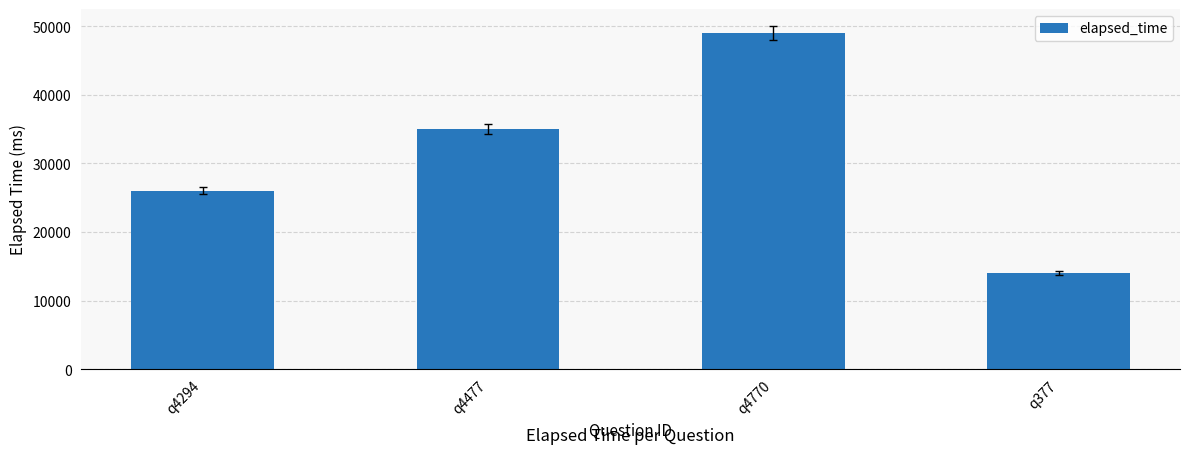

What is the label of the 3rd bar from the left?

q4770